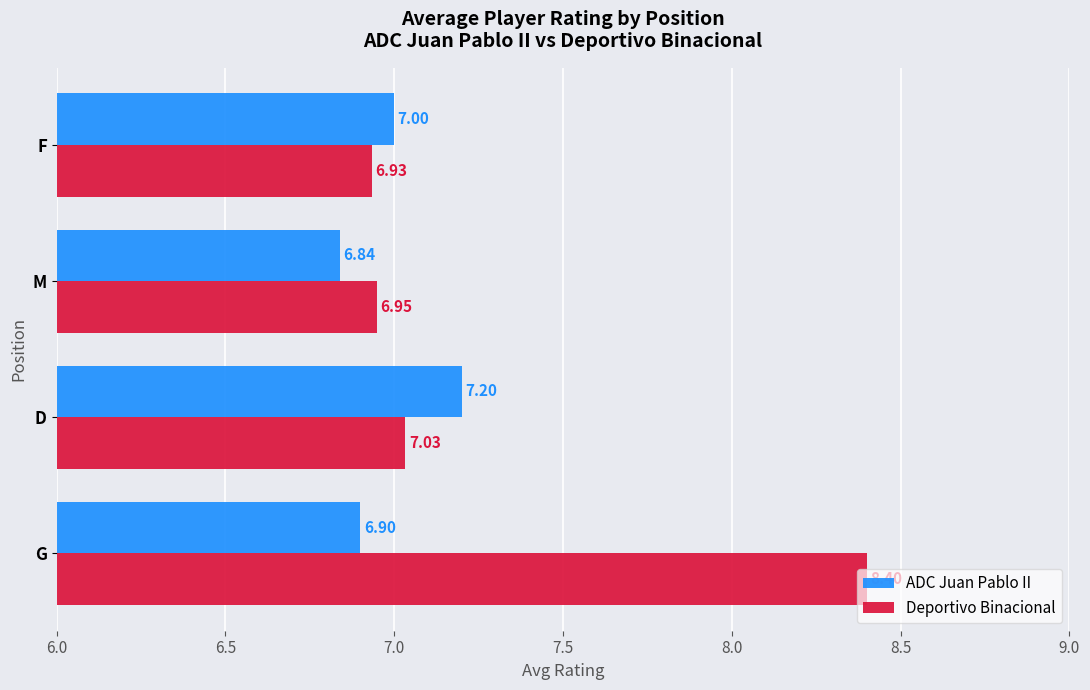

Which series has the largest range (max minus min)?

Deportivo Binacional